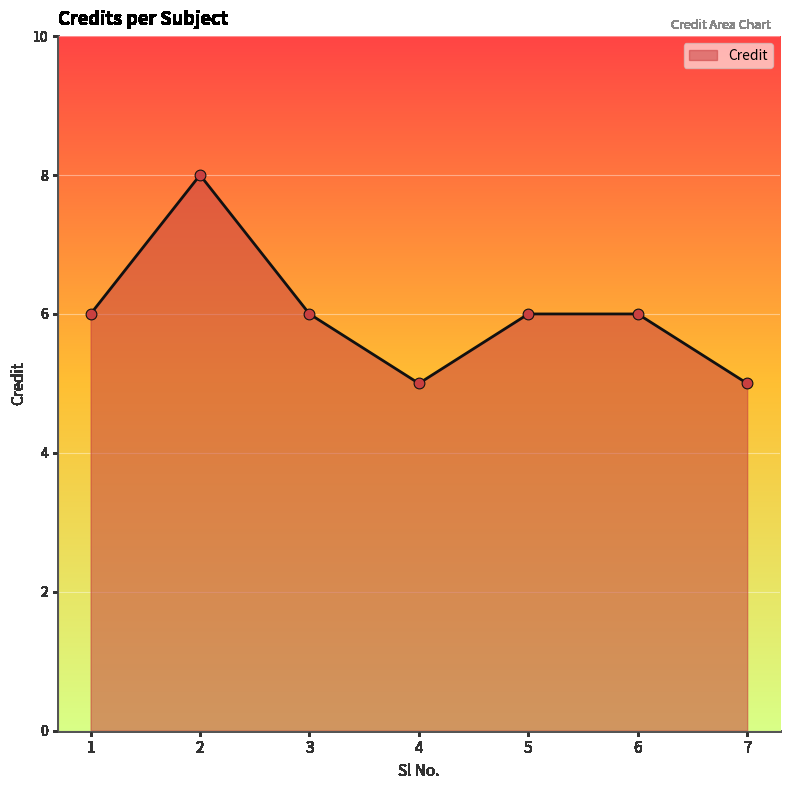

What is the change in value from 4 to 5?

+1